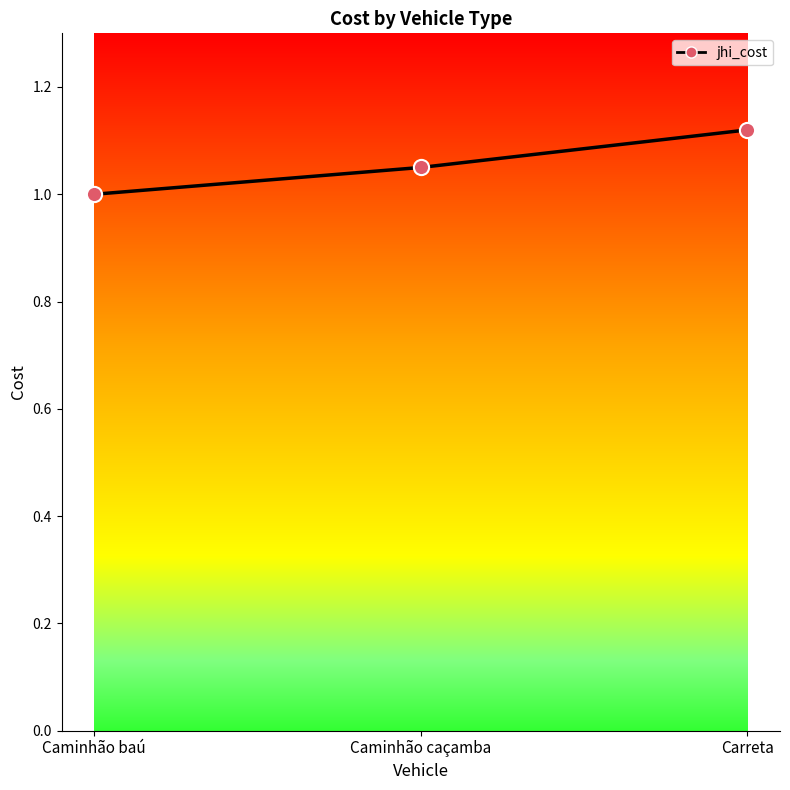

Approximately how many times larger is the value at Caminhão baú compared to Caminhão caçamba?

1.0